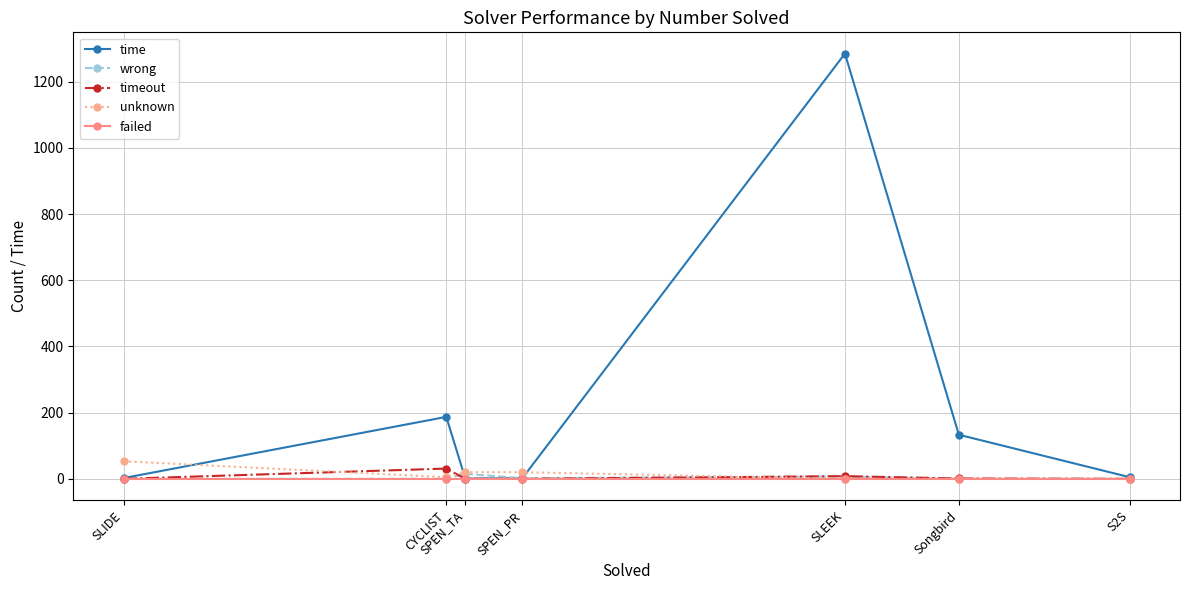

What are all the series names shown in the legend?

time, wrong, timeout, unknown, failed